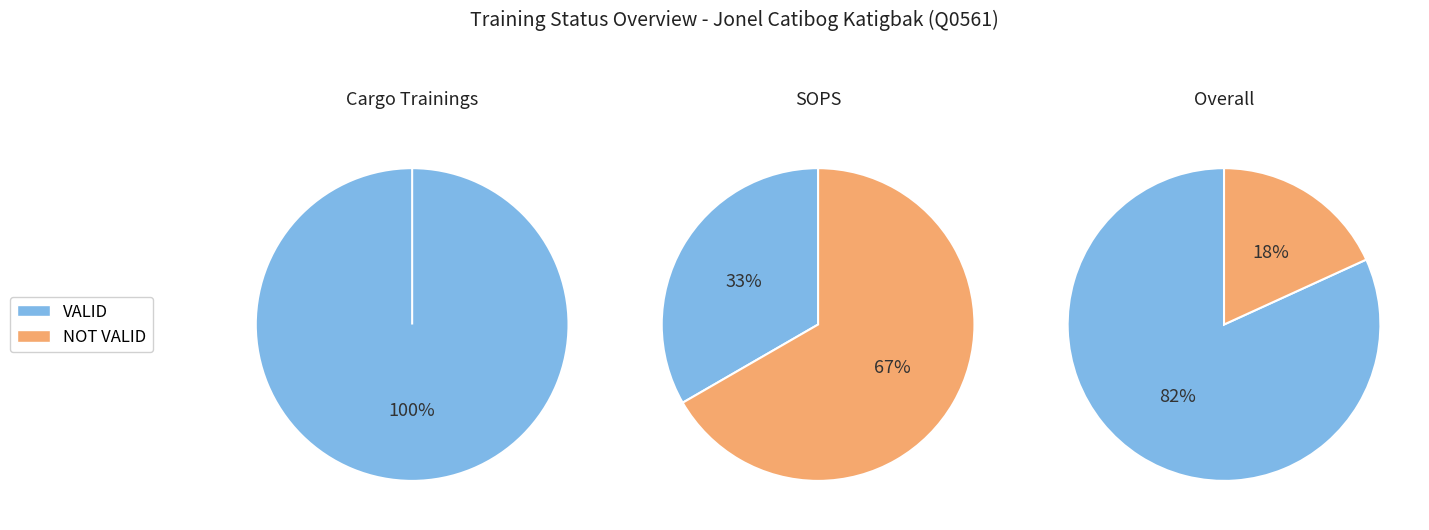

The VALID slice represents 92% of the pie. True or false?

False